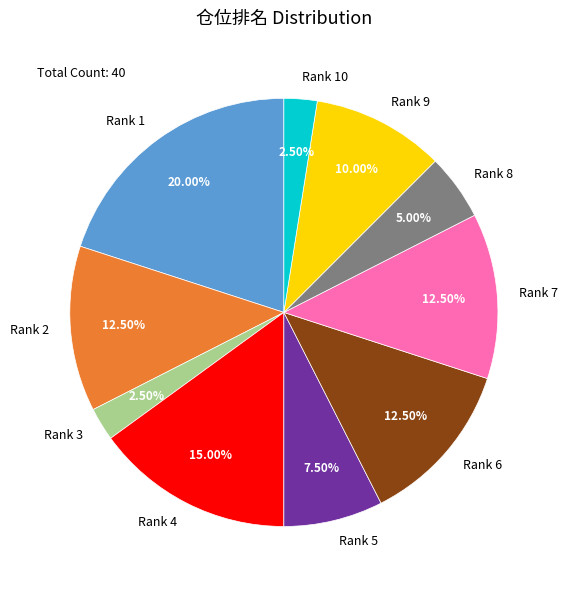

How many segments does this pie chart have?

10